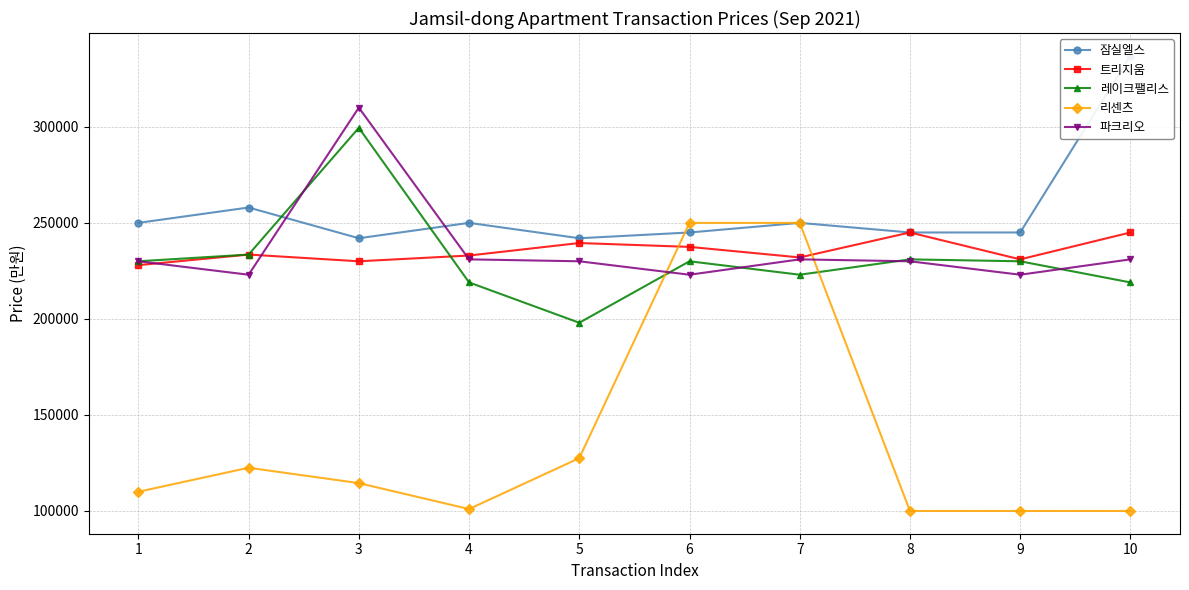

What is the total value across all series at 4?

1034000